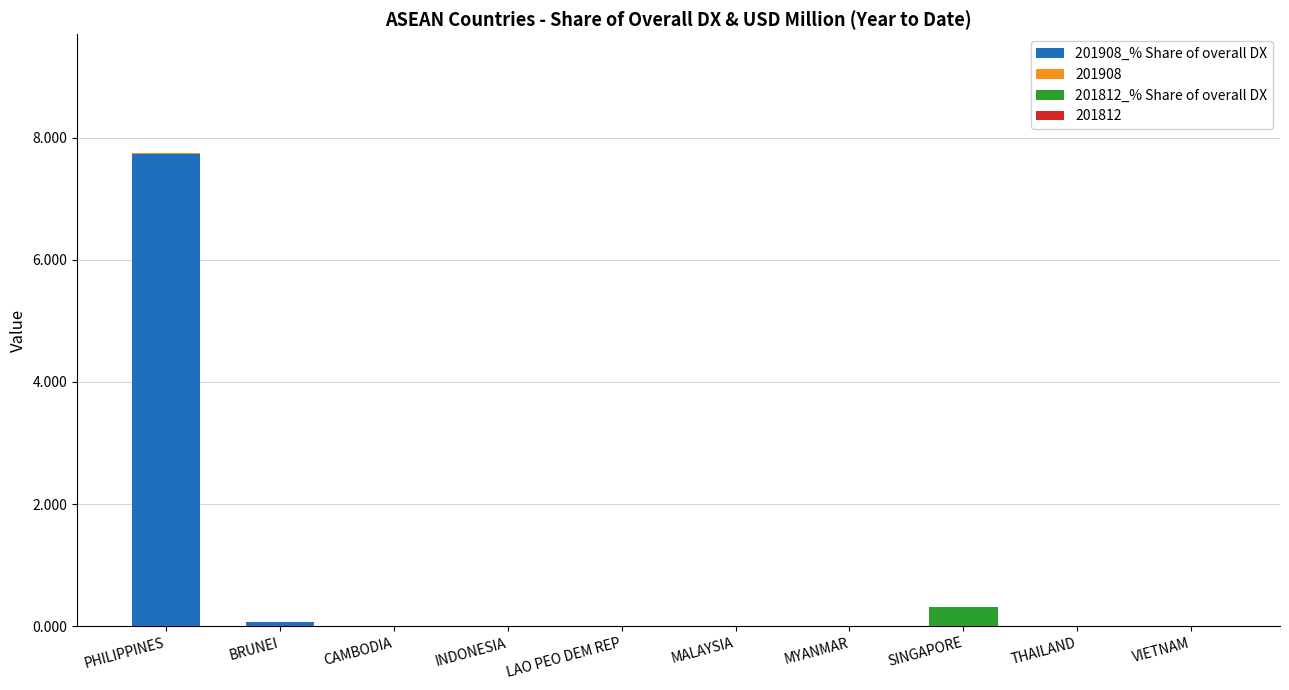

Are the bars horizontal?

No